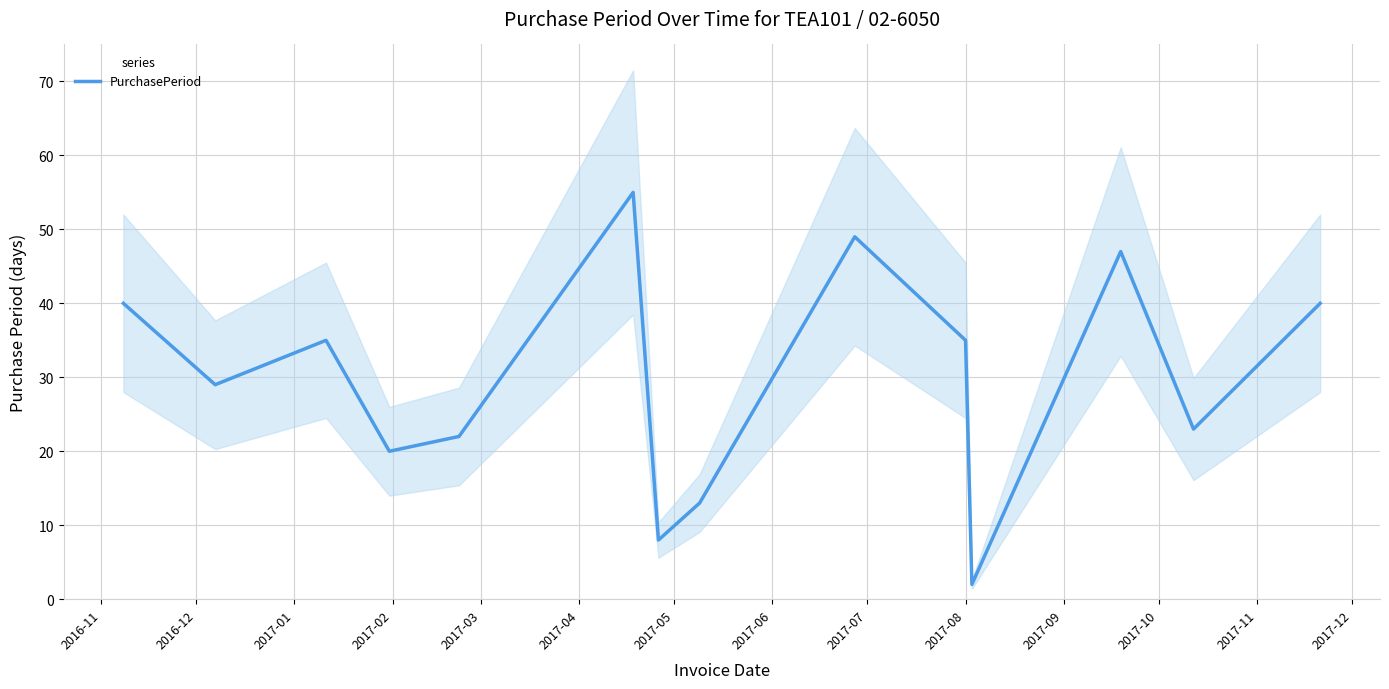

List the labels in order of value, largest first.

2017-04, 2017-07, 2017-10, 2016-11, 2017-12, 2017-01, 2017-08, 2016-12, 2017-11, 2017-03, 2017-02, 2017-06, 2017-05, 2017-09